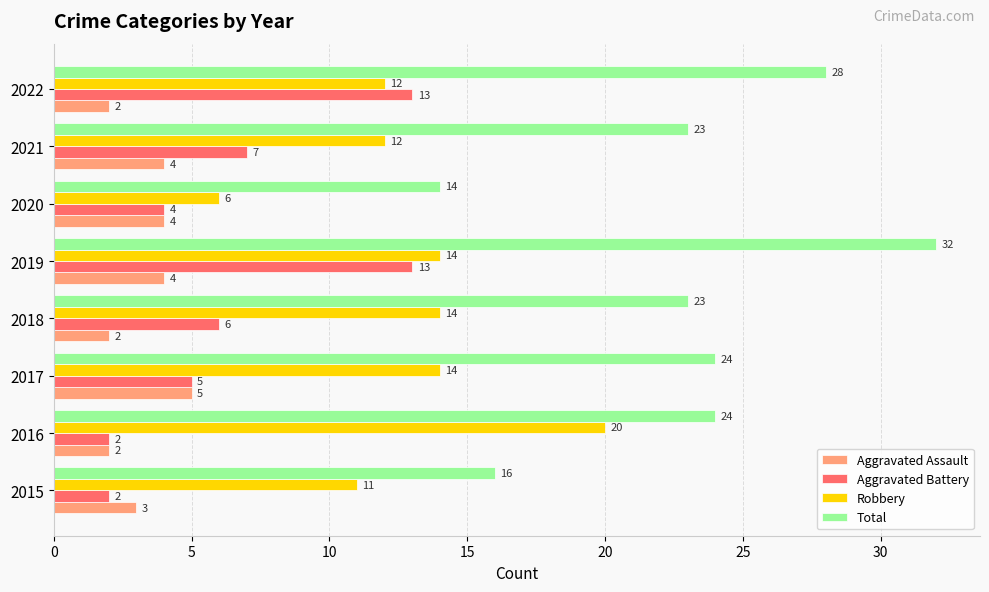

At 2021, list the series in order from smallest to largest.

Aggravated Assault, Aggravated Battery, Robbery, Total